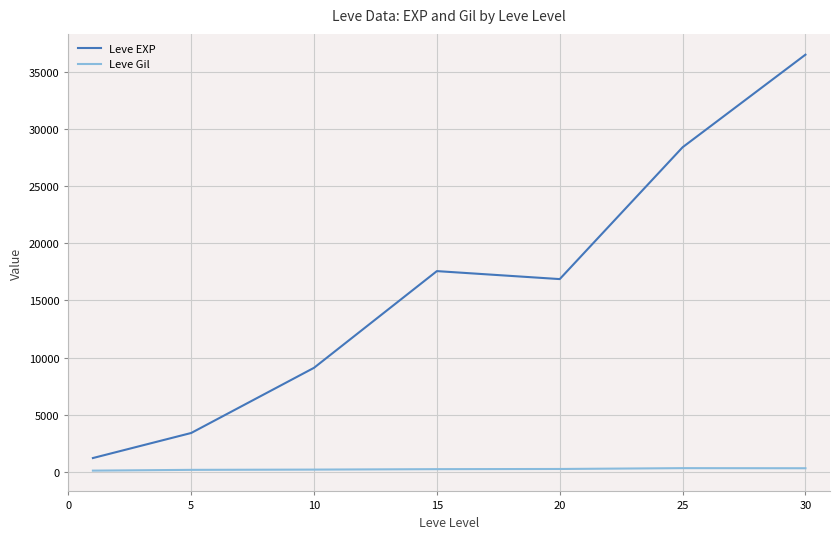

True or false: Leve Gil and Leve EXP intersect in this chart.

False